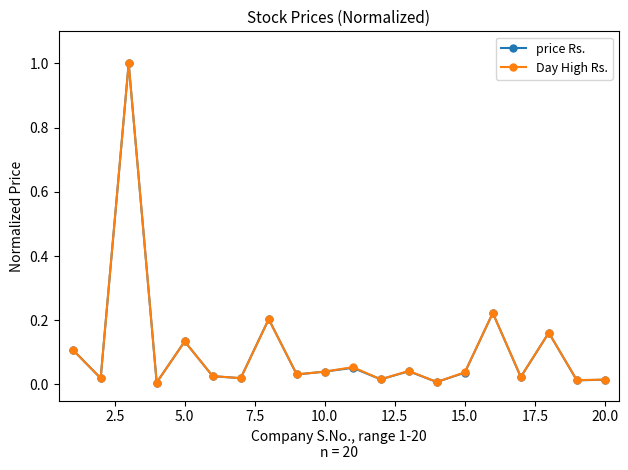

In price Rs., how many points are higher than both neighbors (excluding endpoints)?

7